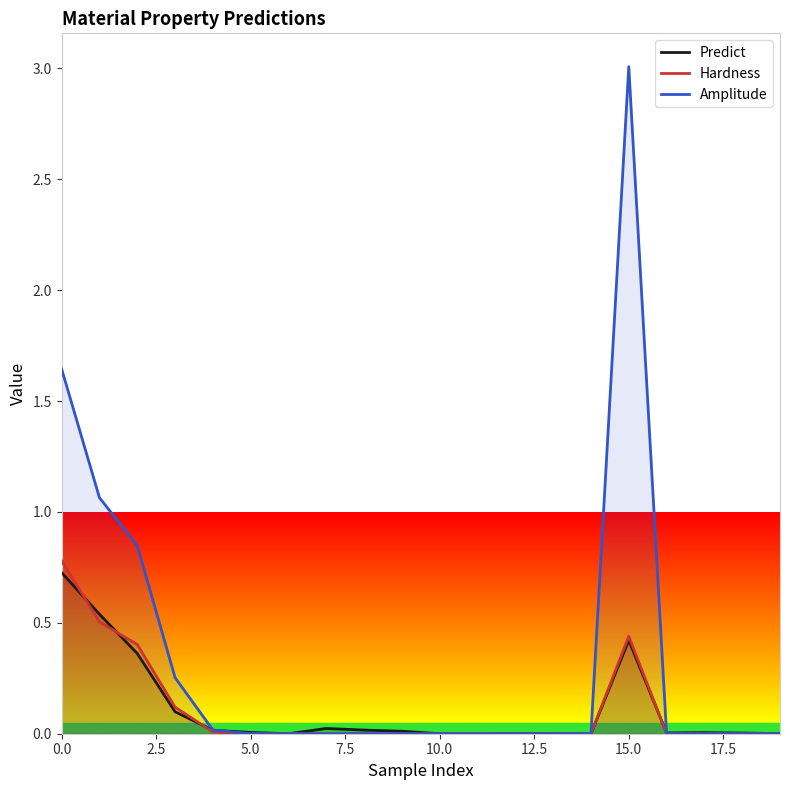

The value of Hardness at 17 is 0.0. True or false?

True